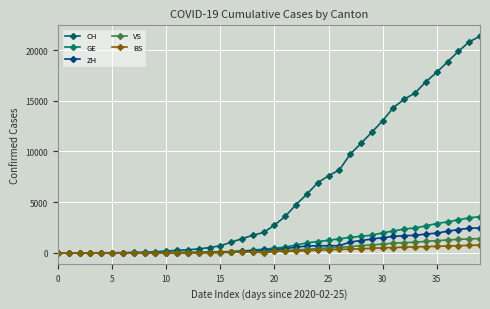

How many categories are shown in the chart?

40